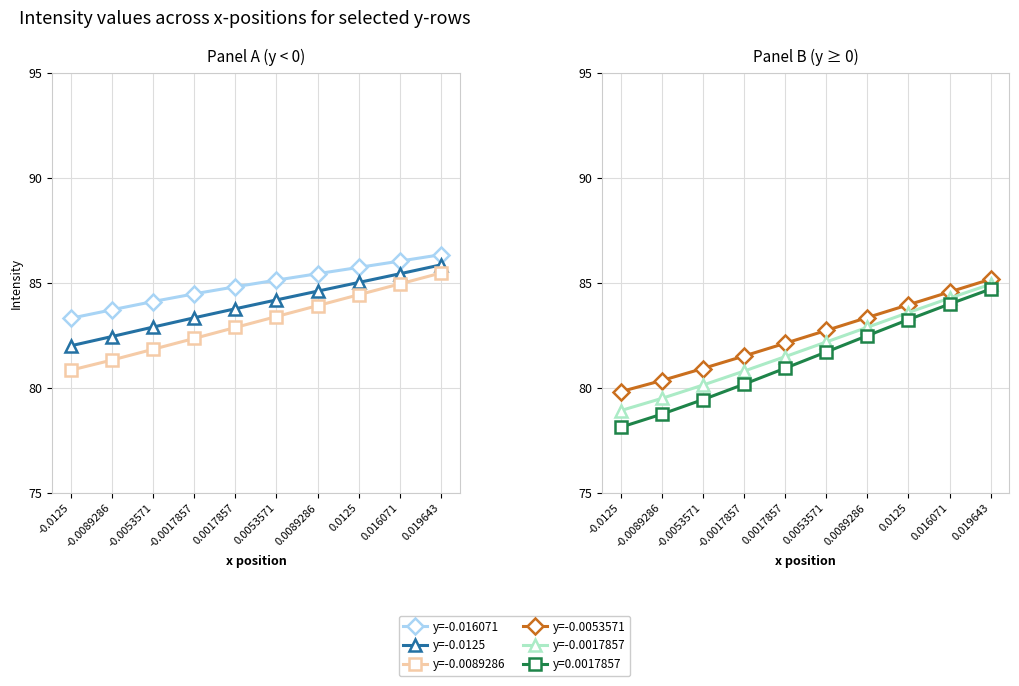

Is this an area chart (filled region under the line)?

No